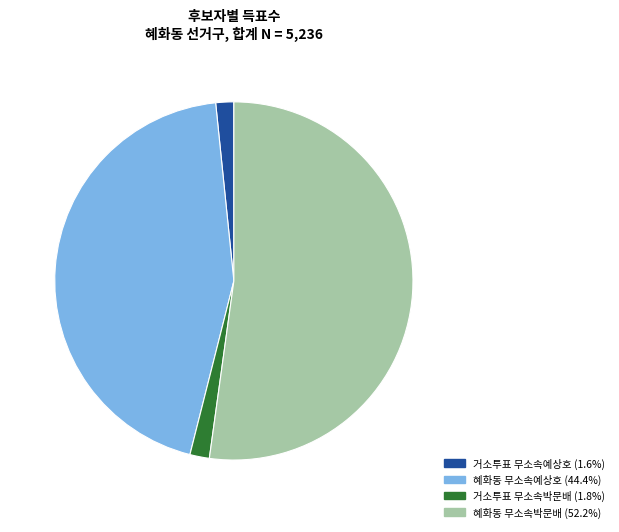

Count the number of slices in the pie.

4